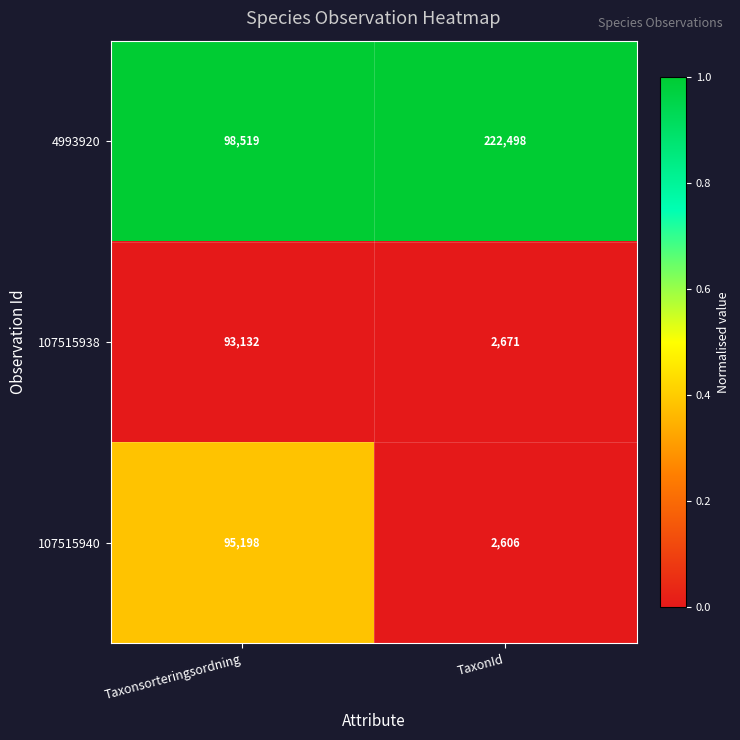

At which category is the sum across all series the highest?

Taxonsorteringsordning